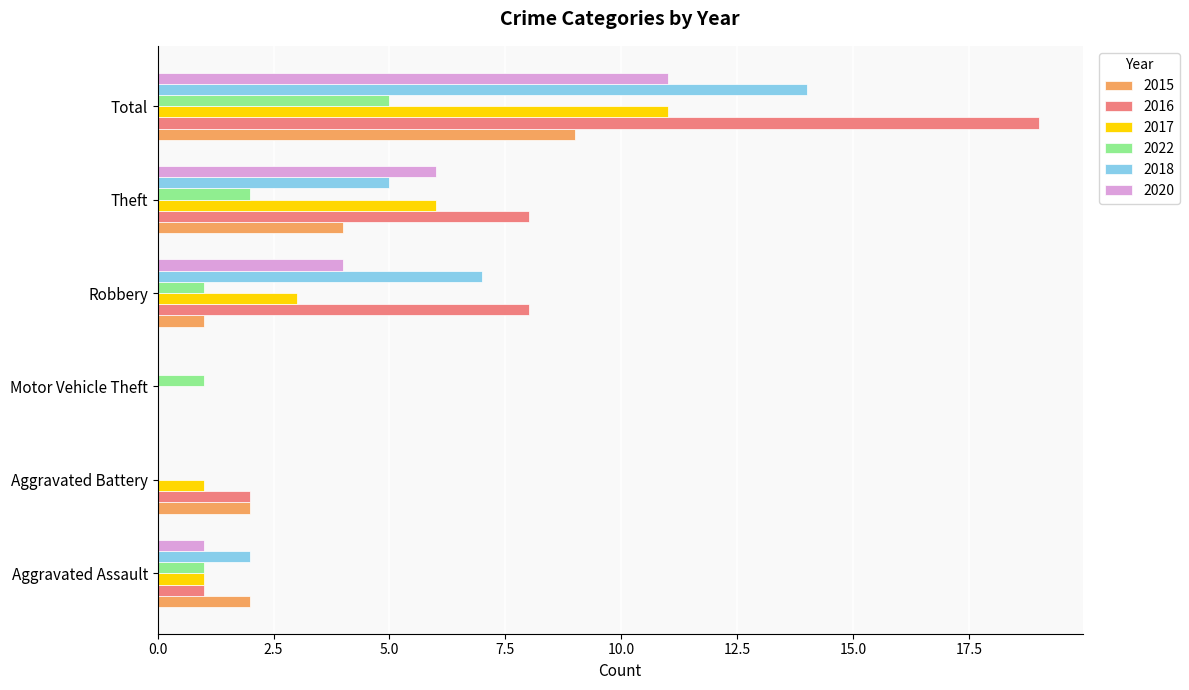

Between Theft and Total, which series saw the biggest shift?

2016